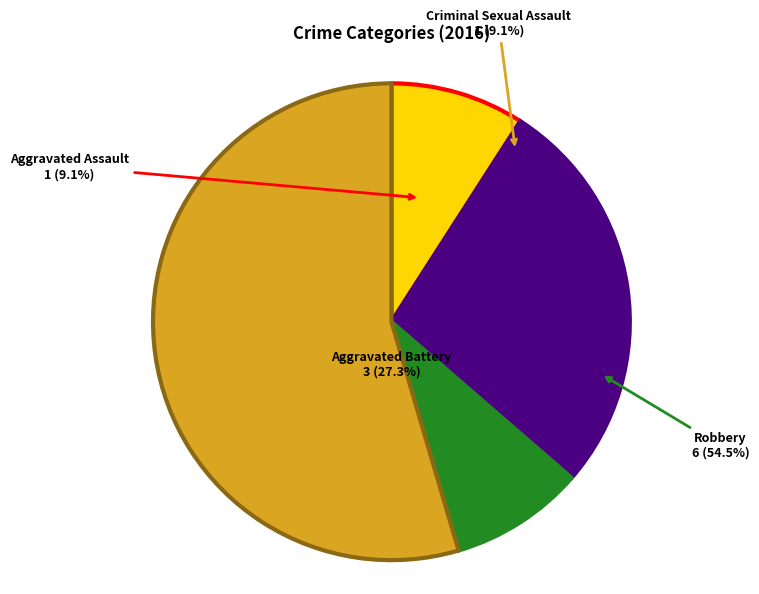

Count the number of slices in the pie.

4